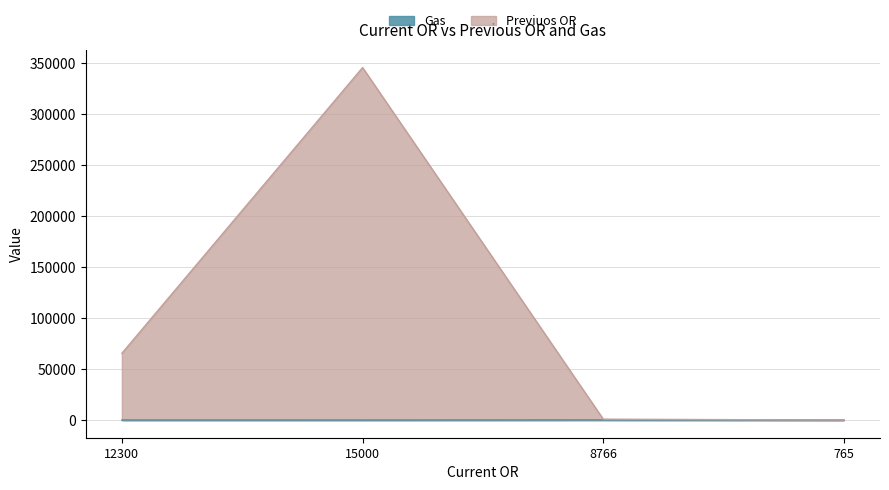

What is the smallest value displayed?

15